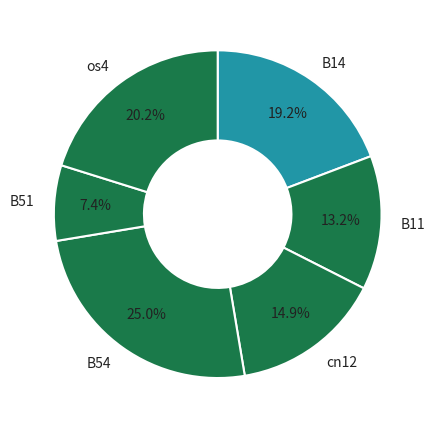

Count the number of slices in the pie.

6